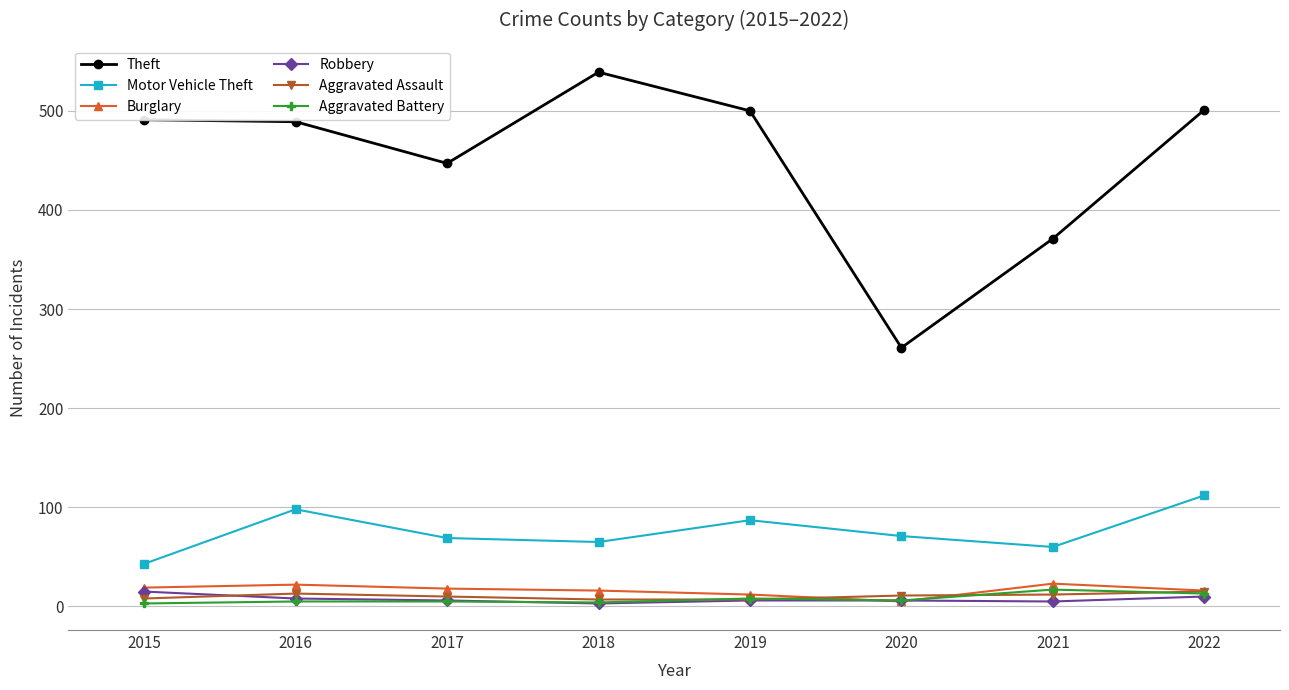

True or false: Aggravated Assault and Motor Vehicle Theft intersect in this chart.

False